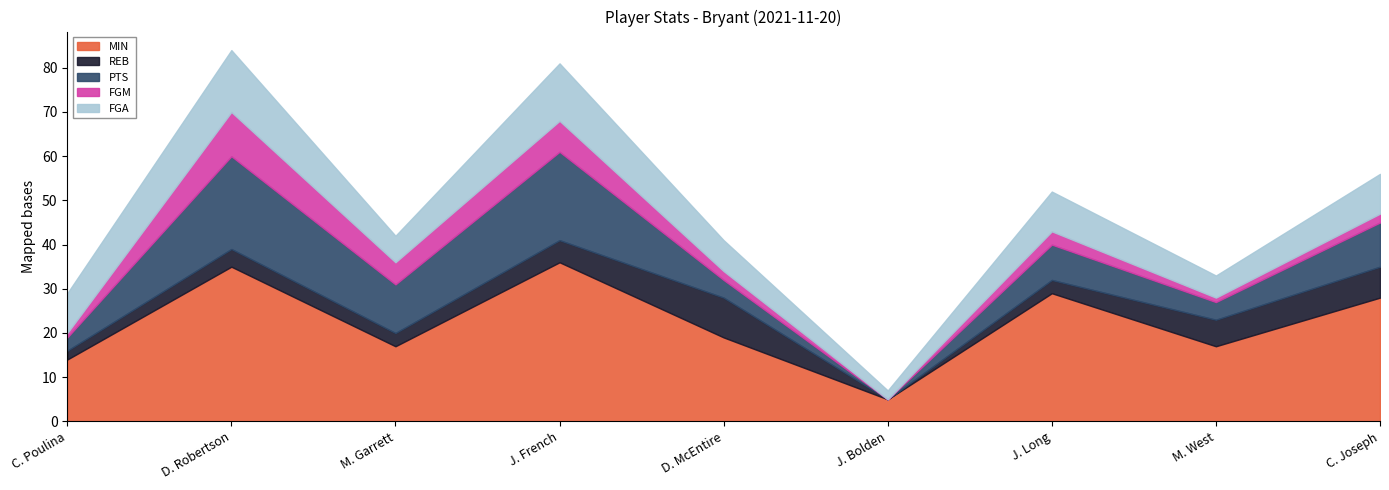

What is the value of the FGA point at the 6th from the left?

2